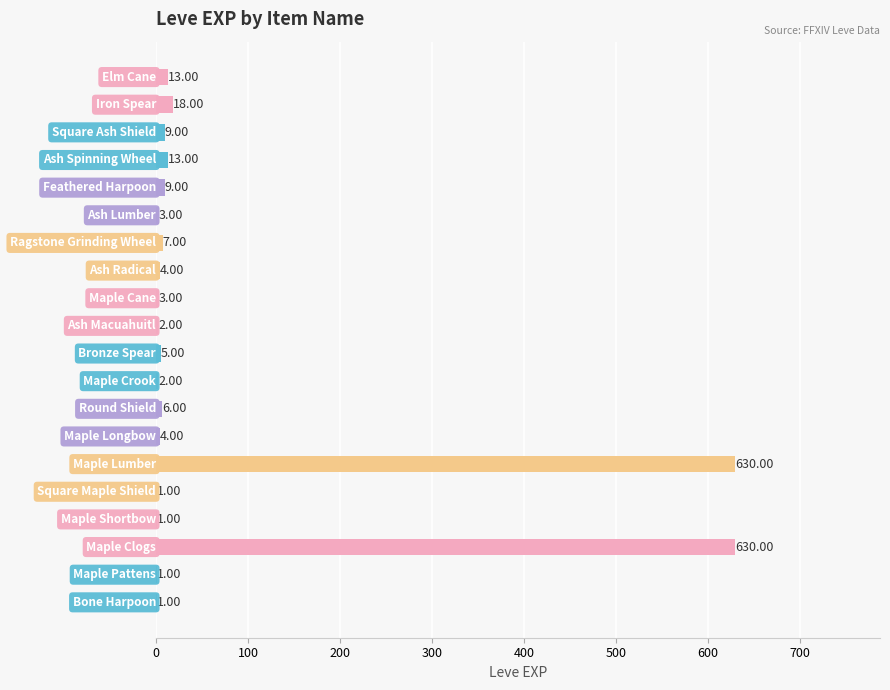

What is the sum of all values?

1362